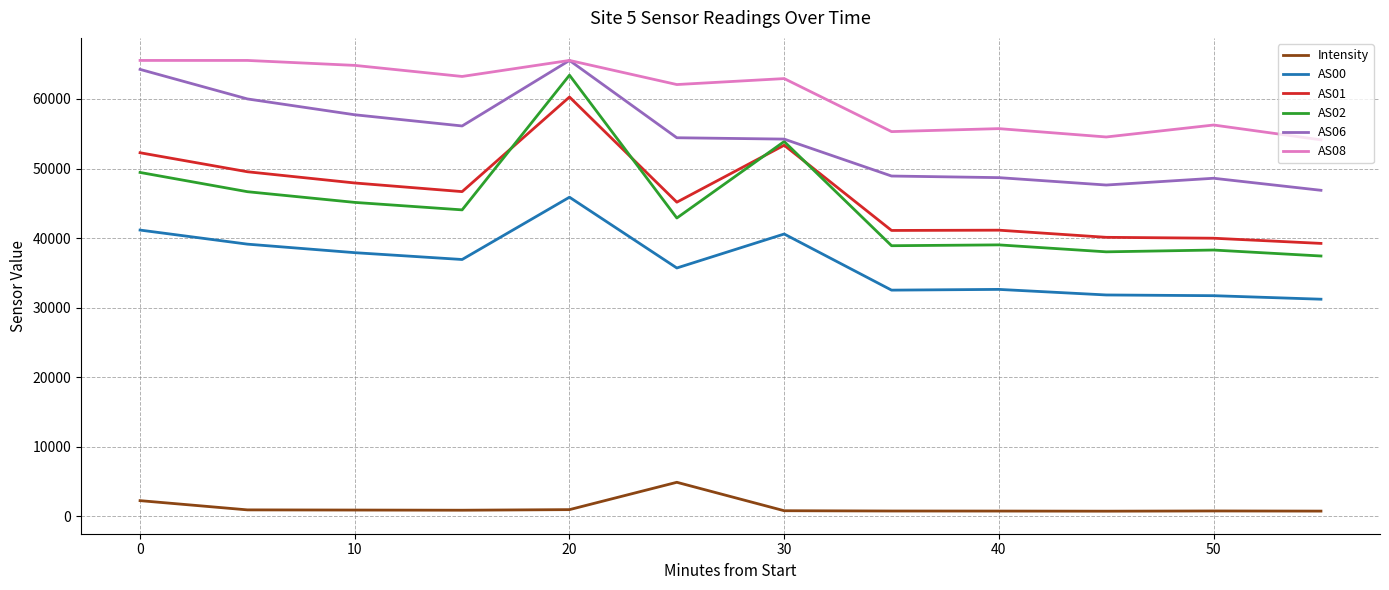

True or false: AS08 and AS02 cross at least once.

False